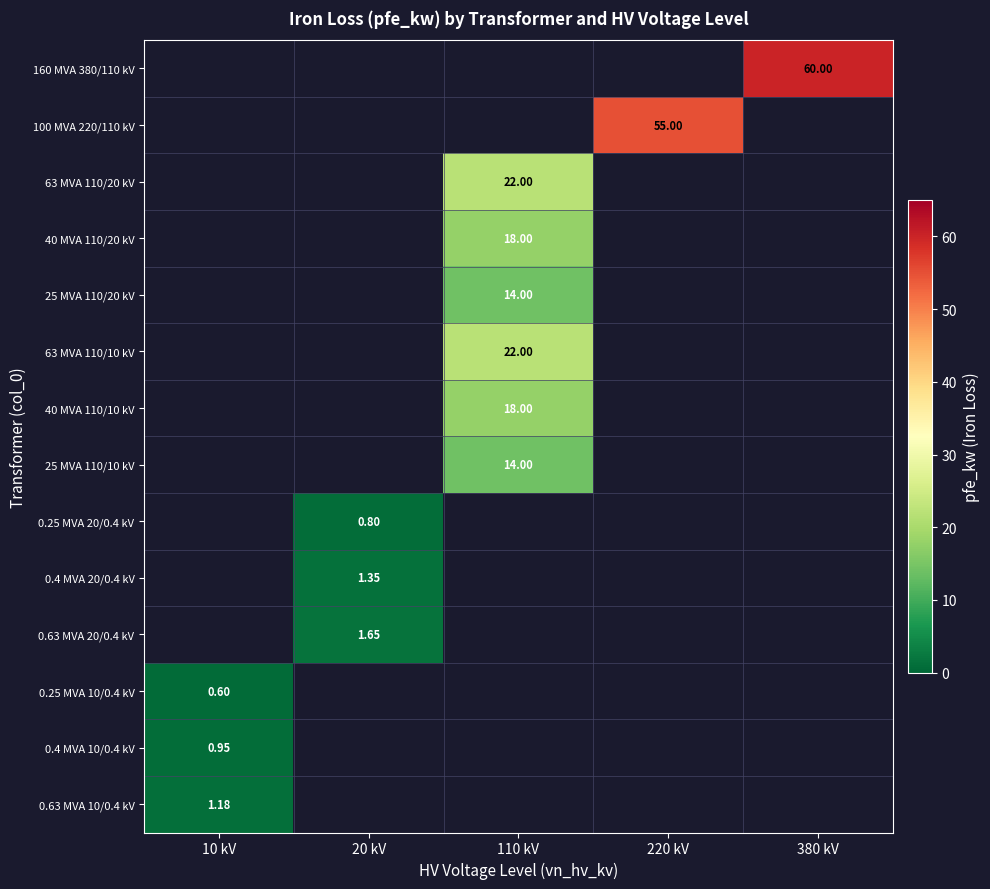

Is the value of 160 MVA 380/110 kV at 380 kV greater than the value of 40 MVA 110/10 kV at 110 kV?

Yes